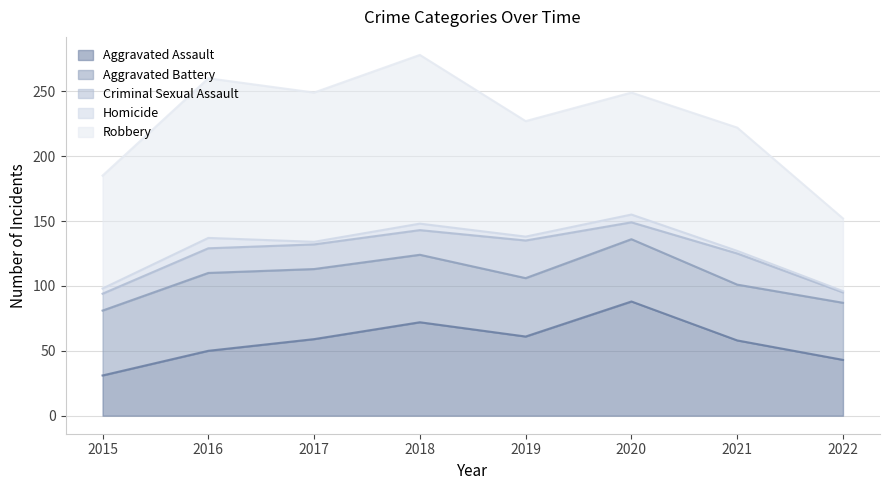

How many data points in Aggravated Assault are less than 59?

4